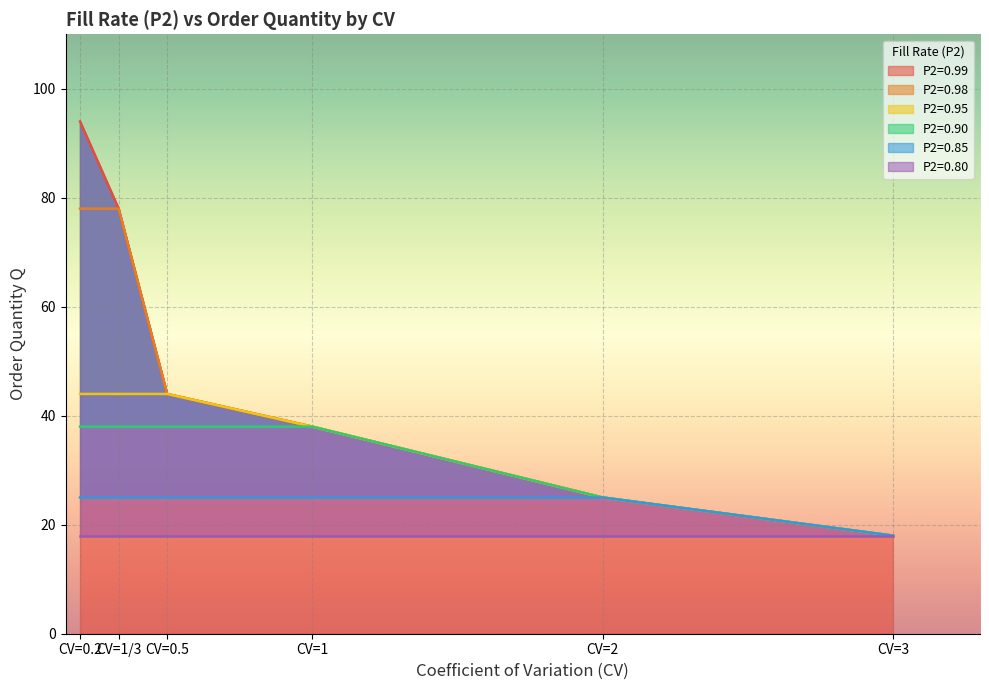

What is the sum of the P2=0.95 values at CV=1 and CV=3?

56